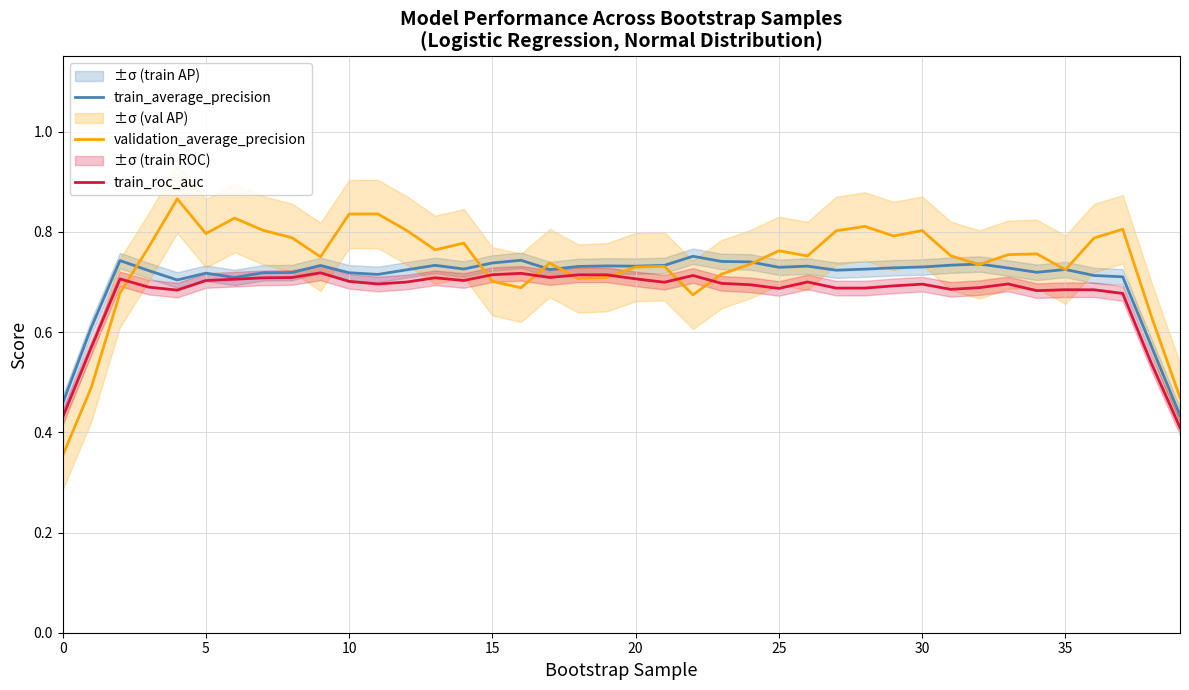

What is the approximate value of validation_average_precision at 30?

0.8